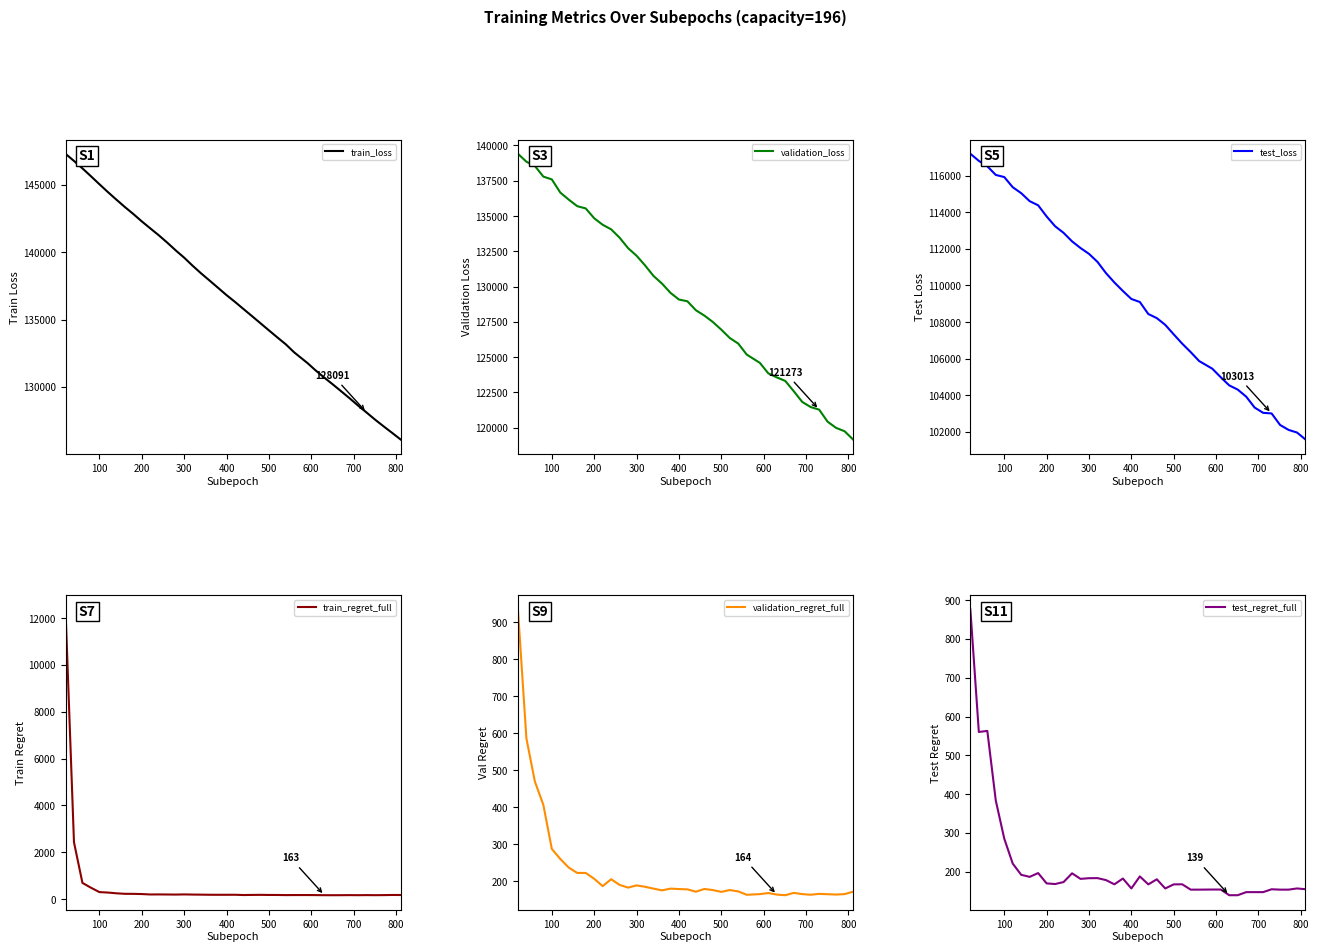

Does the chart display data point markers on the line(s)?

No